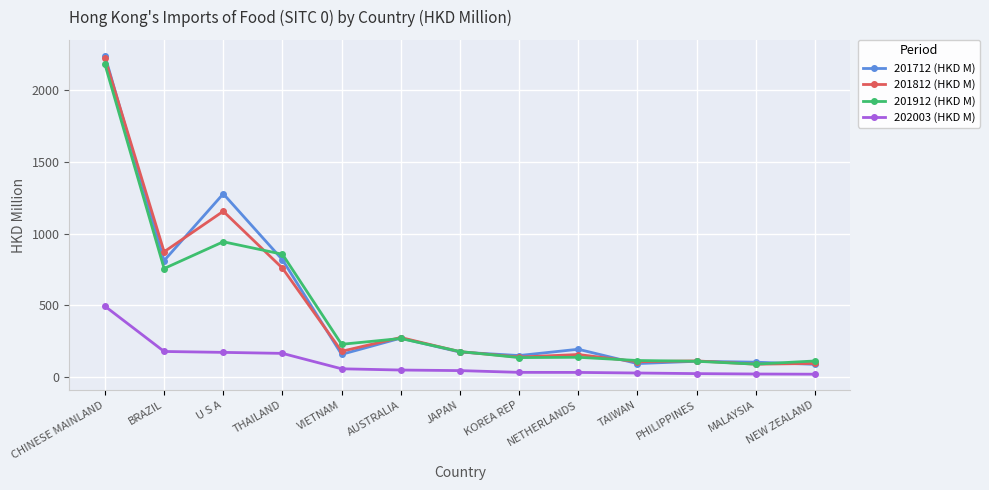

Is the value of 201712 (HKD M) at BRAZIL greater than the value of 201912 (HKD M) at NEW ZEALAND?

Yes